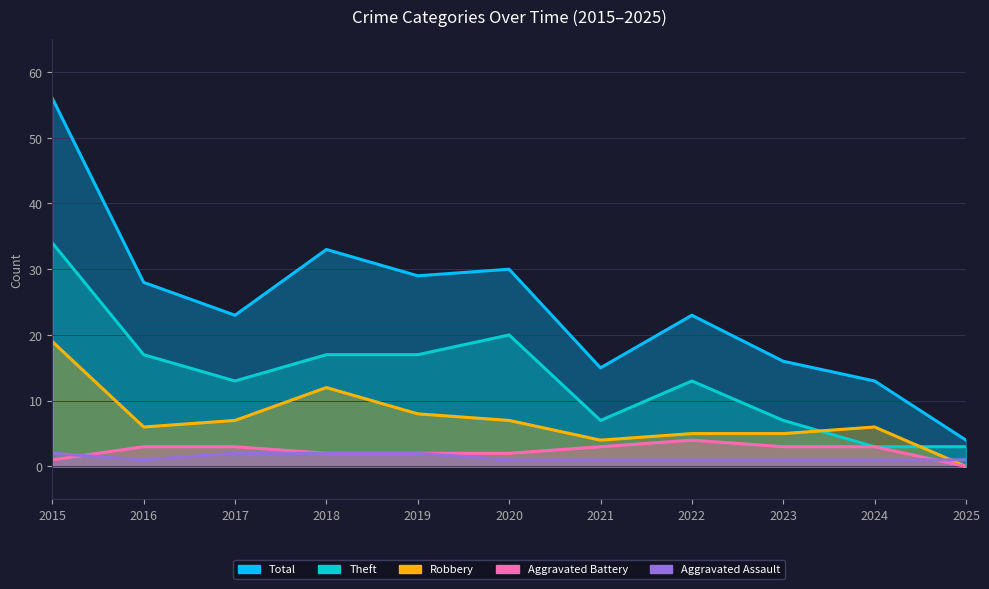

Is it true that Total equals 13 at 2024?

True